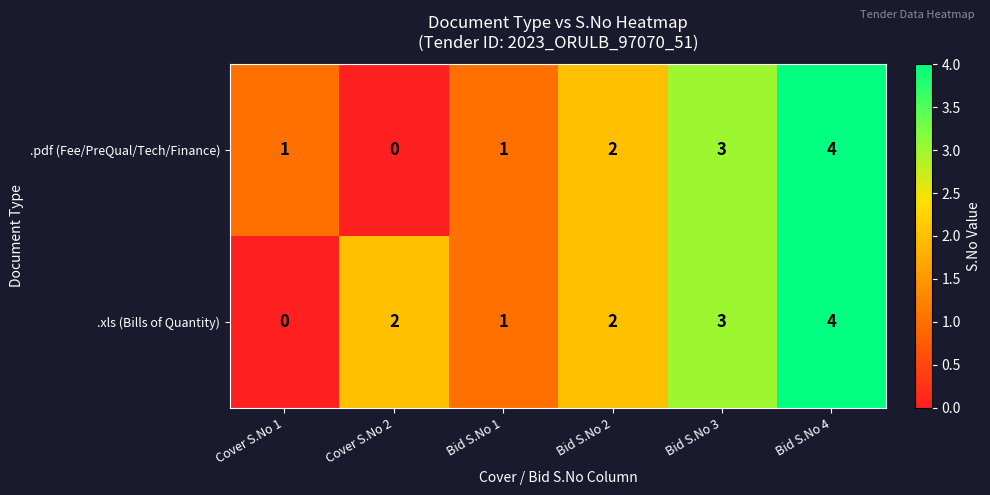

Read the .xls (Bills of Quantity) value at Bid S.No 4.

4